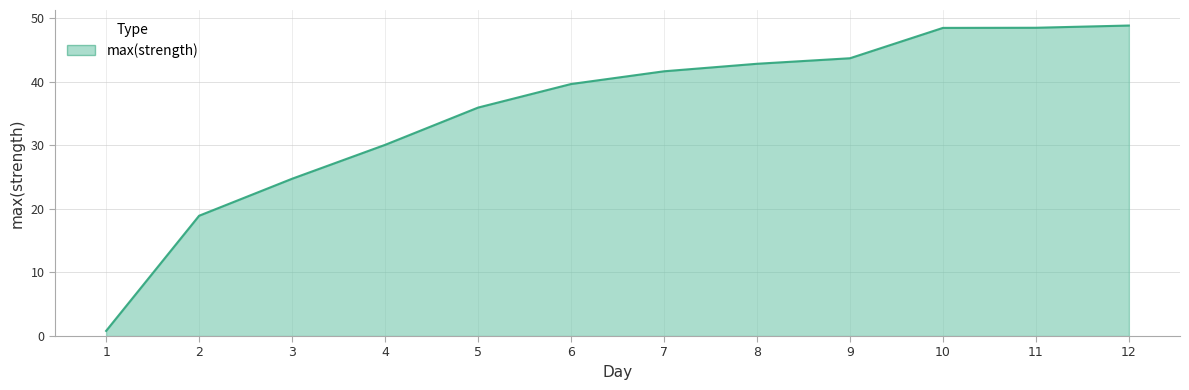

What is the difference between the maximum and minimum values?

48.1